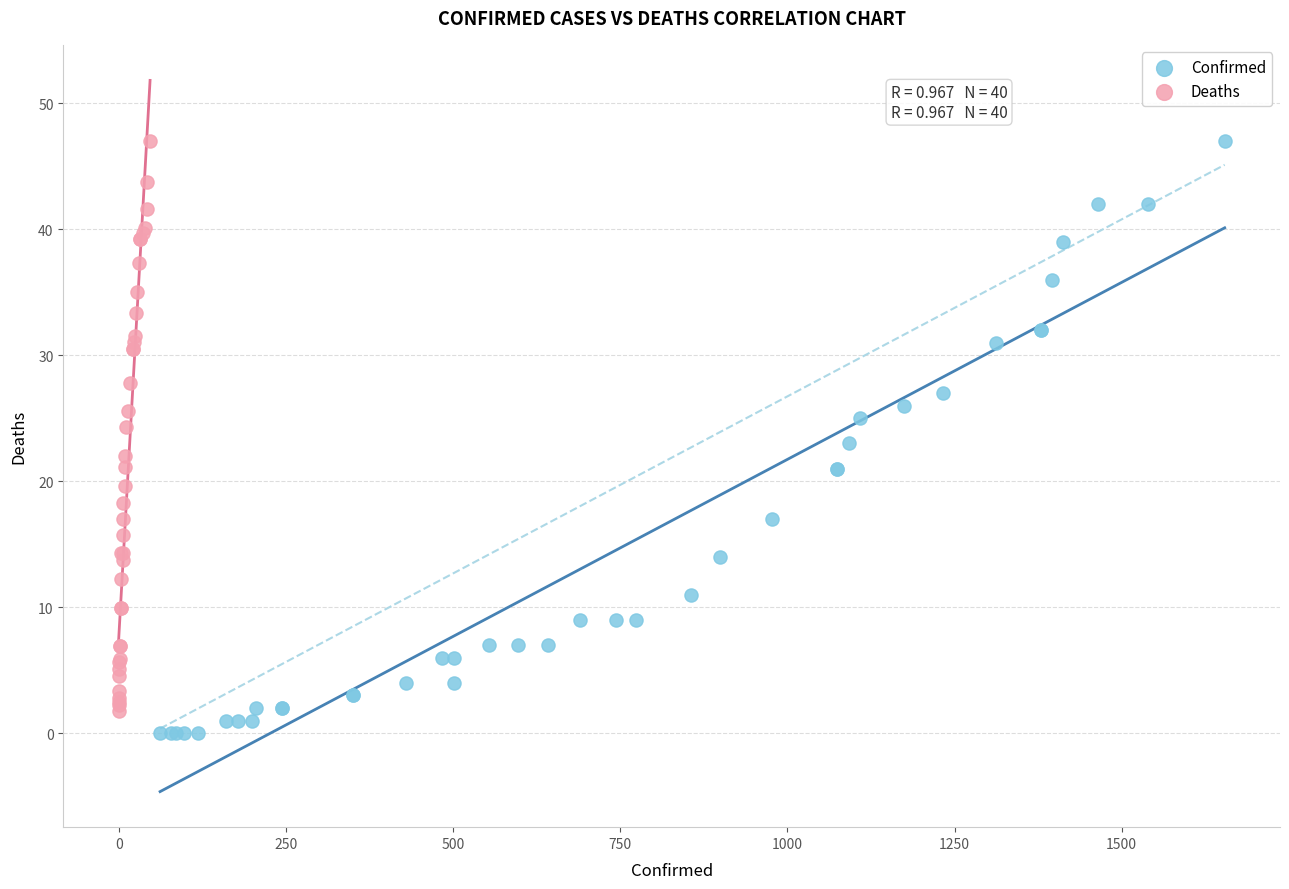

What are all the series names shown in the legend?

Confirmed, Deaths